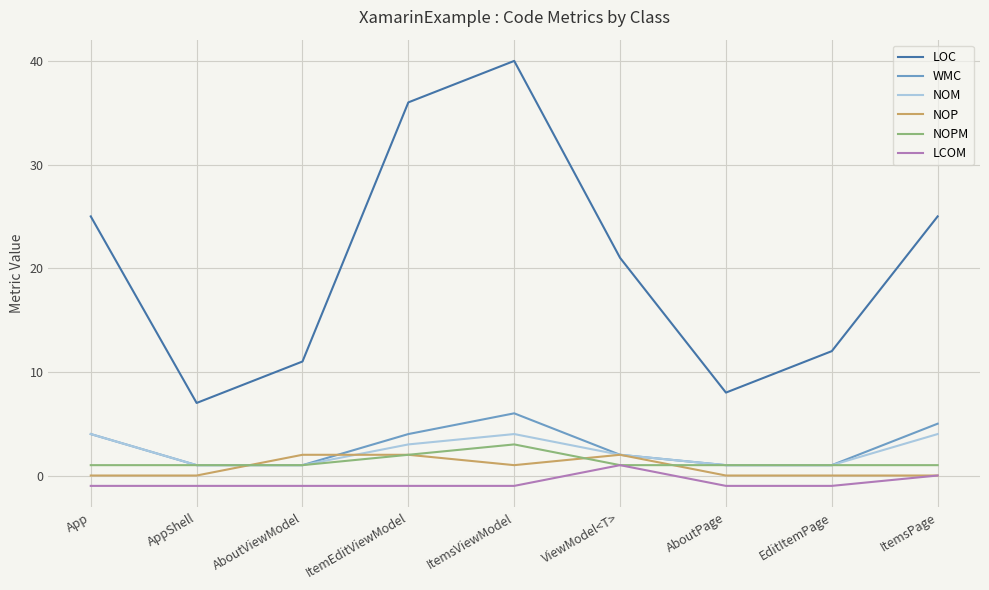

True or false: NOM and LCOM intersect in this chart.

False